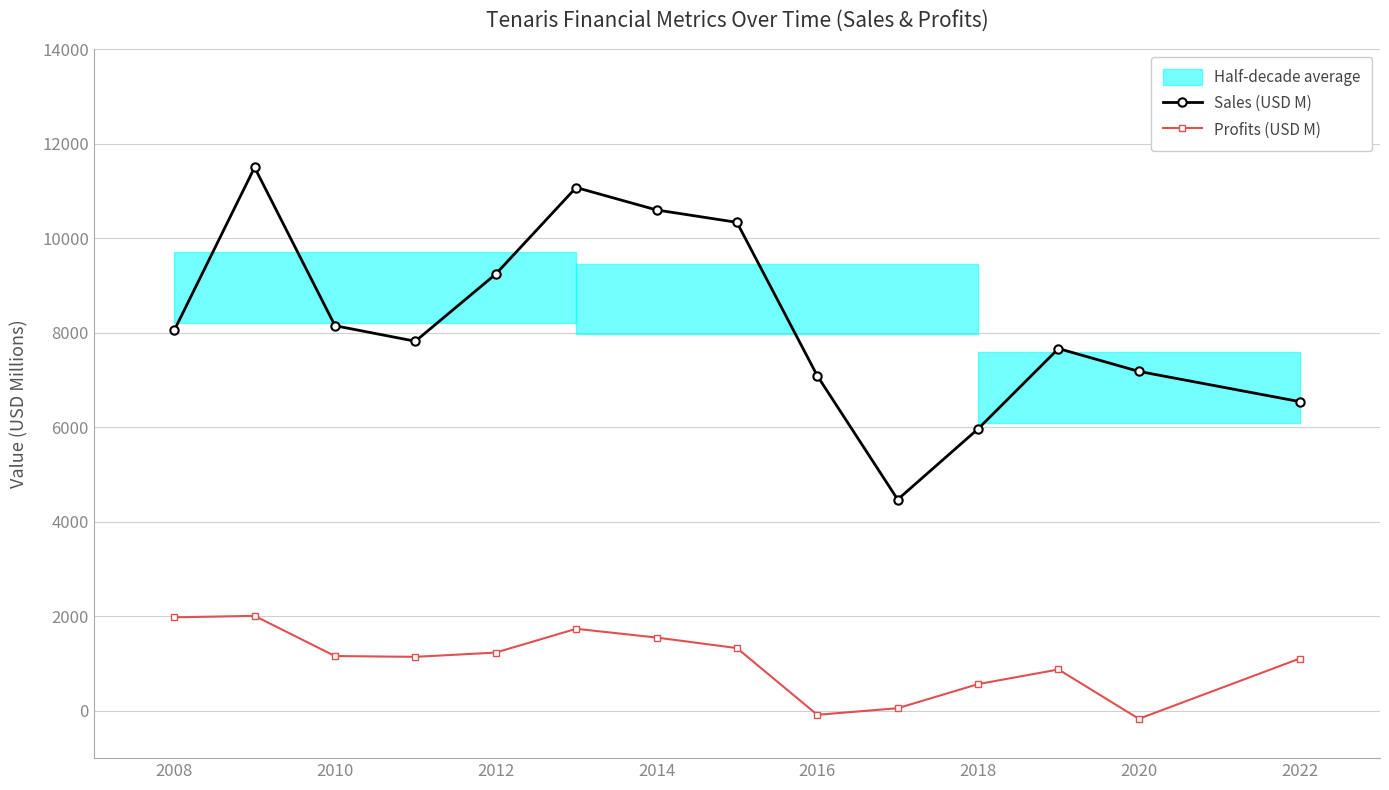

True or false: Sales (USD M) and Profits (USD M) cross at least once.

False